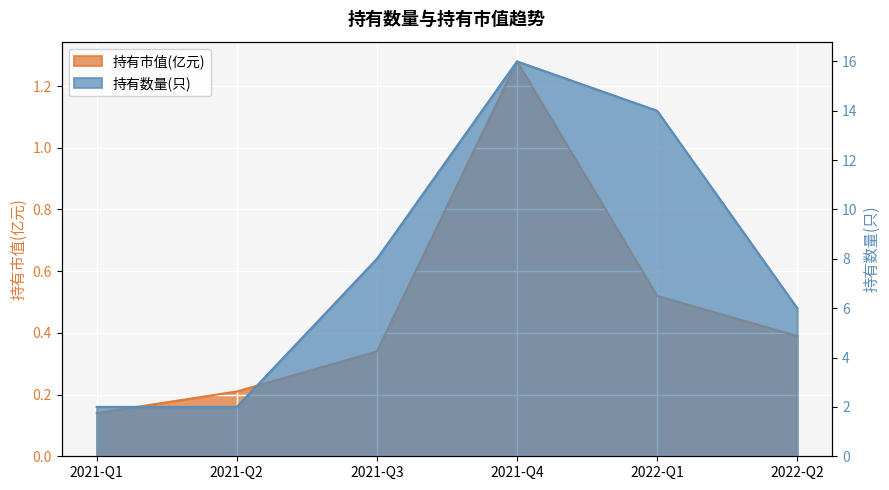

What is the minimum value for 持有市值(亿元)?

0.1